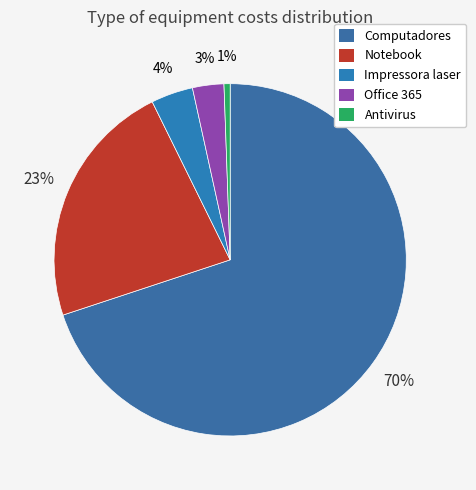

Rank the categories by value from highest to lowest.

Computadores, Notebook, Impressora laser, Office 365, Antivirus